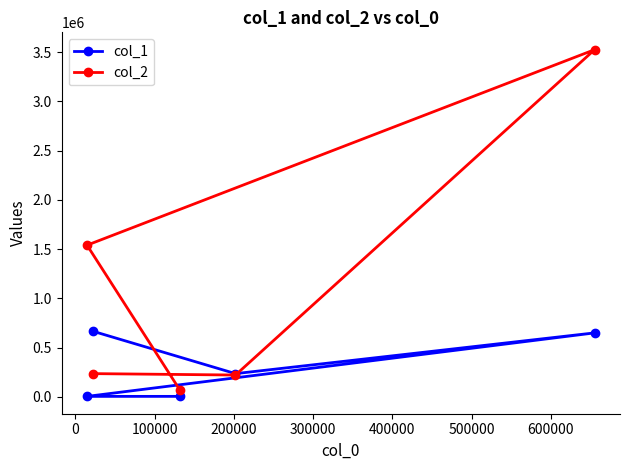

Does the chart display data point markers on the line(s)?

Yes